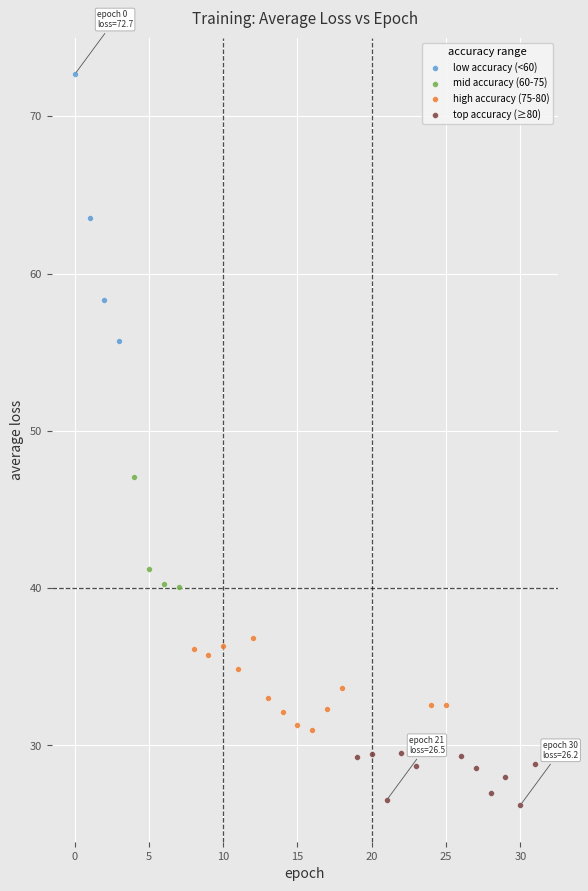

What are all the series names shown in the legend?

low accuracy (<60), mid accuracy (60-75), high accuracy (75-80), top accuracy (≥80)